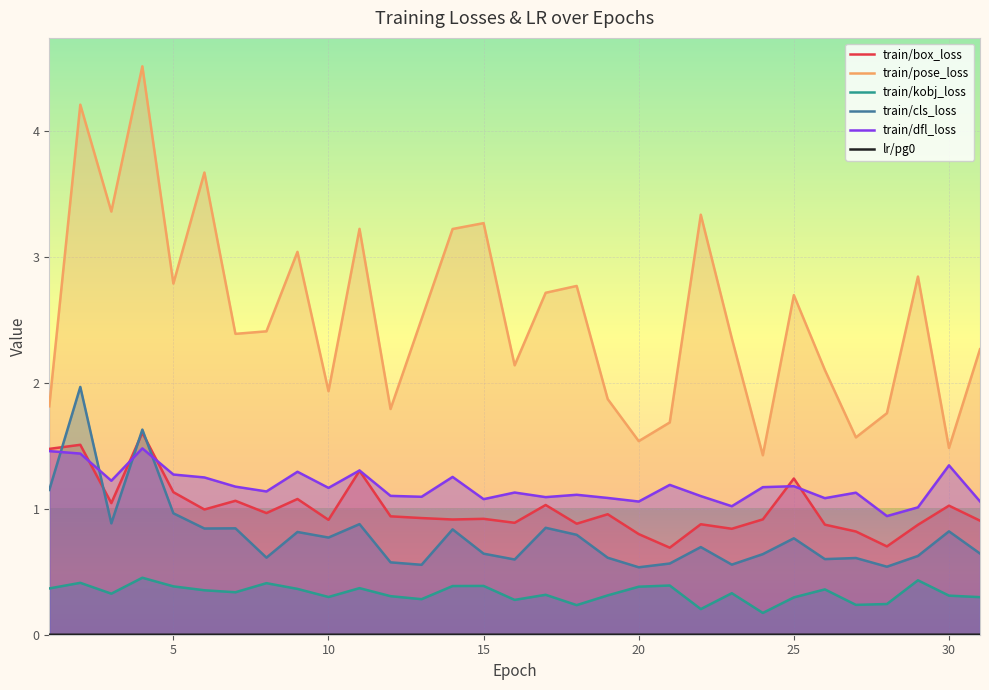

At how many categories does at least one series exceed 4?

2